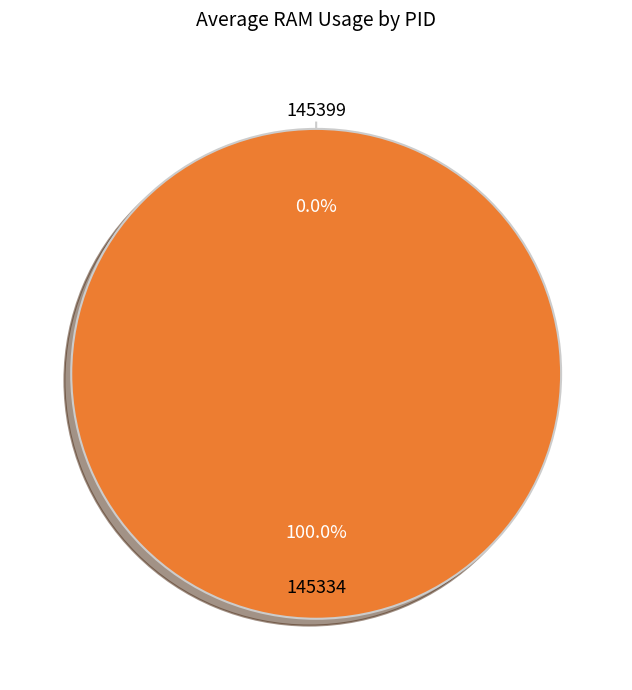

To the nearest percent, what is the difference between the largest and smallest slice percentages?

100%